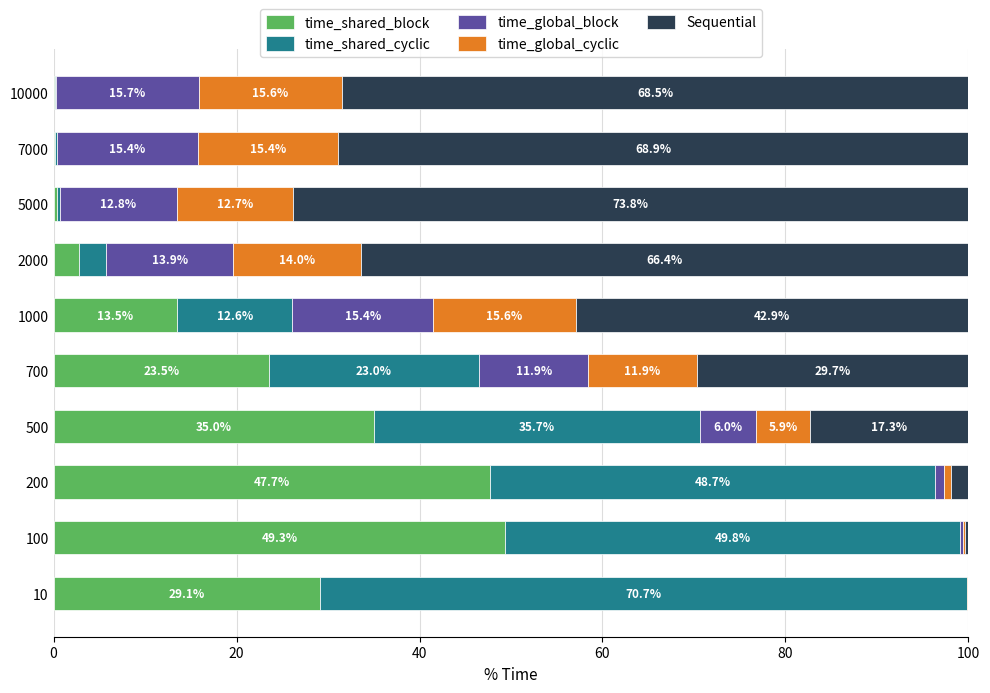

What is the total value across all series at 1000?

100.0